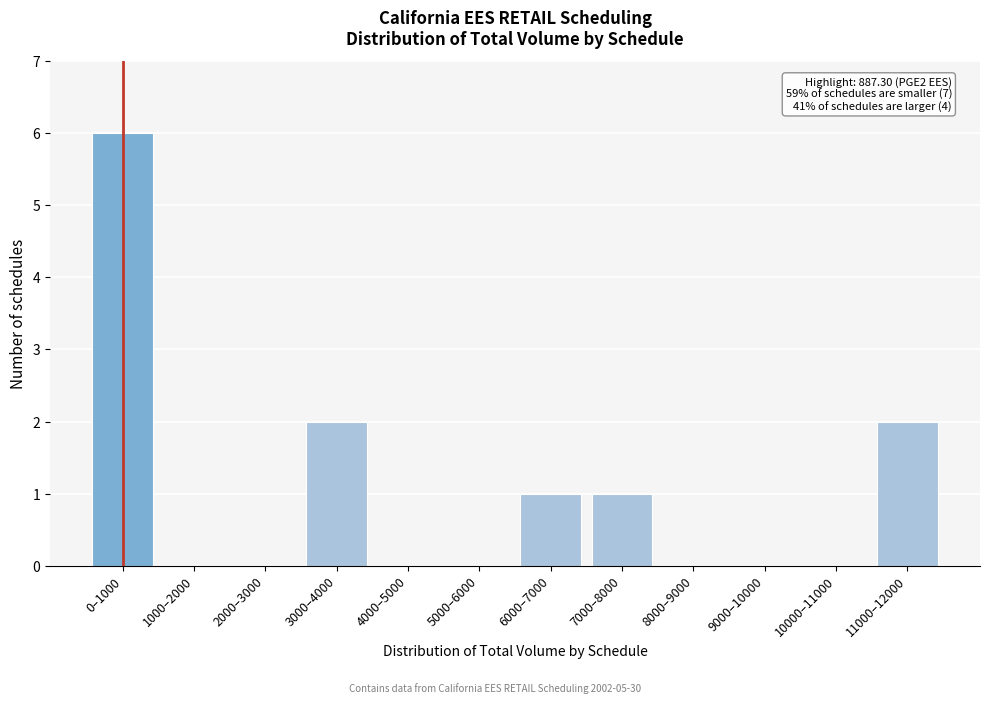

Reading right to left, transcribe all the data shown in this chart.

11000–12000=2	10000–11000=0	9000–10000=0	8000–9000=0	7000–8000=1	6000–7000=1	5000–6000=0	4000–5000=0	3000–4000=2	2000–3000=0	1000–2000=0	0–1000=6